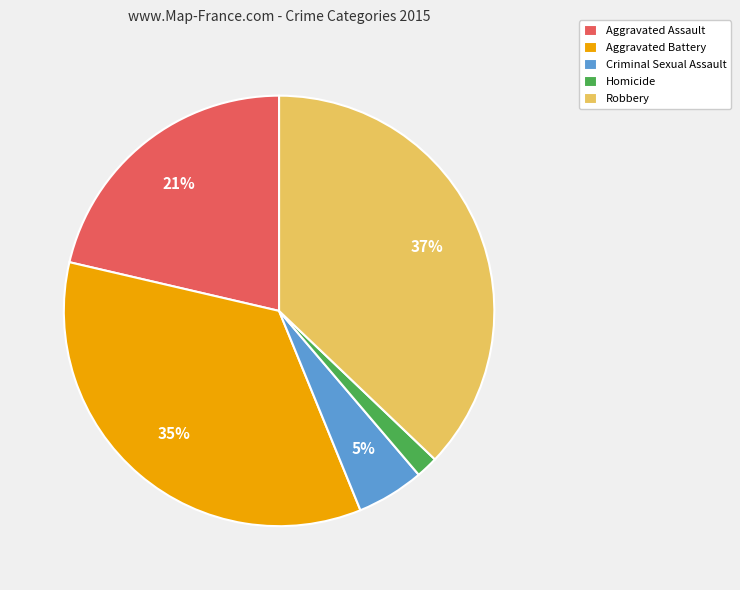

How many slices are in this pie chart?

5